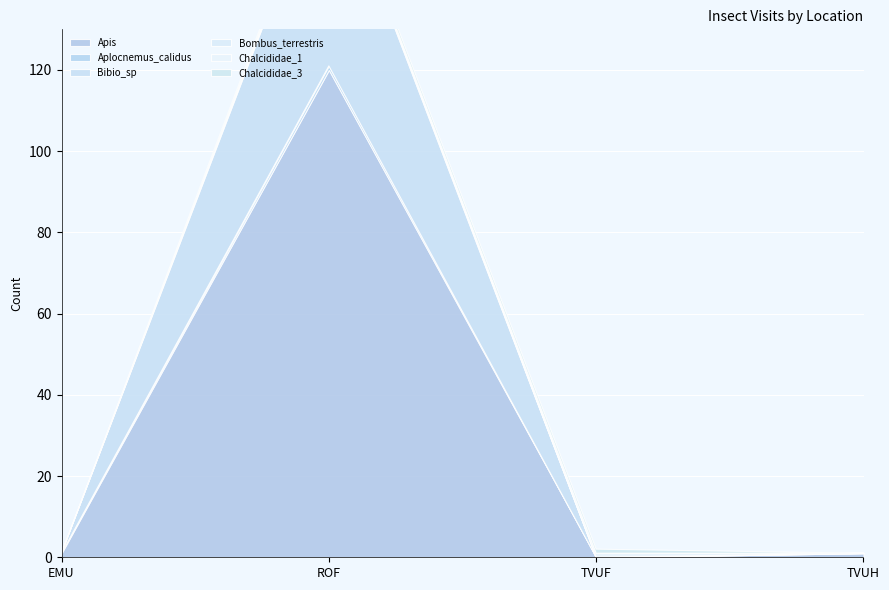

Is it true that Bombus_terrestris equals 1 at ROF?

True